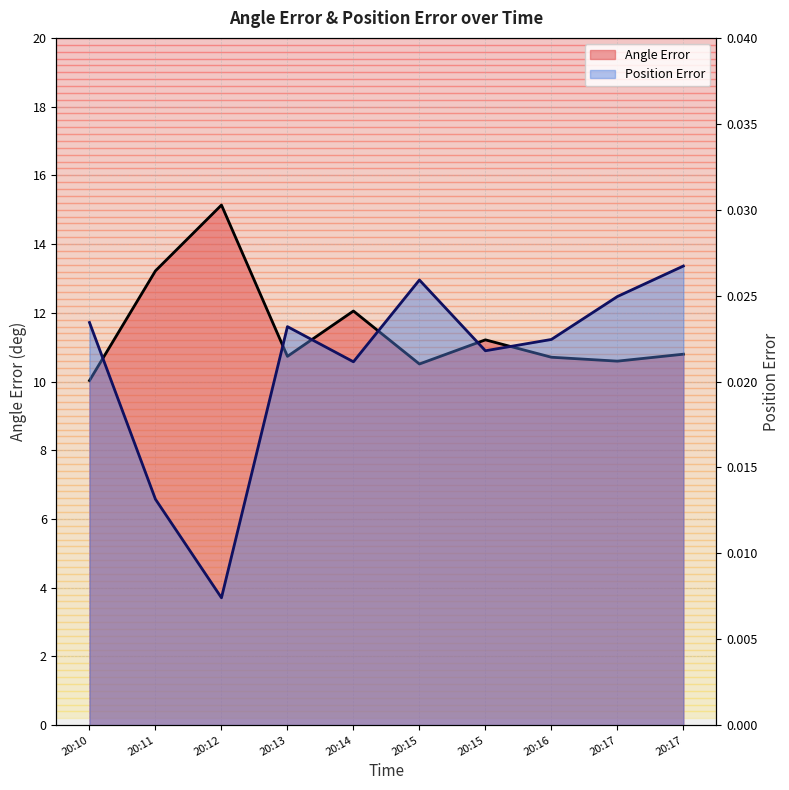

At which label is Angle Error closest to 12?

20:14